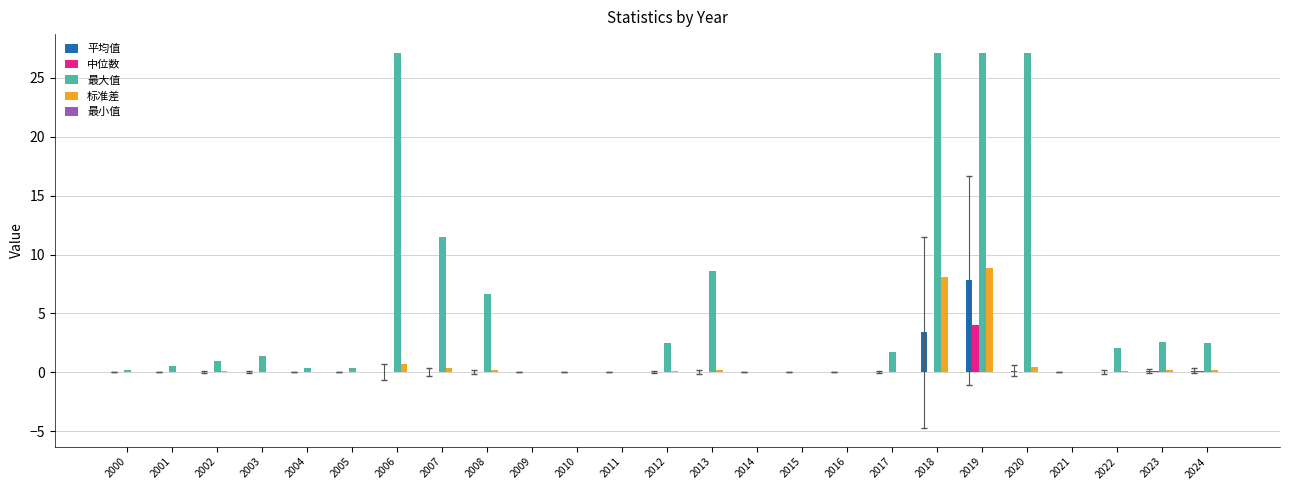

What is the maximum value shown in the chart?

27.1